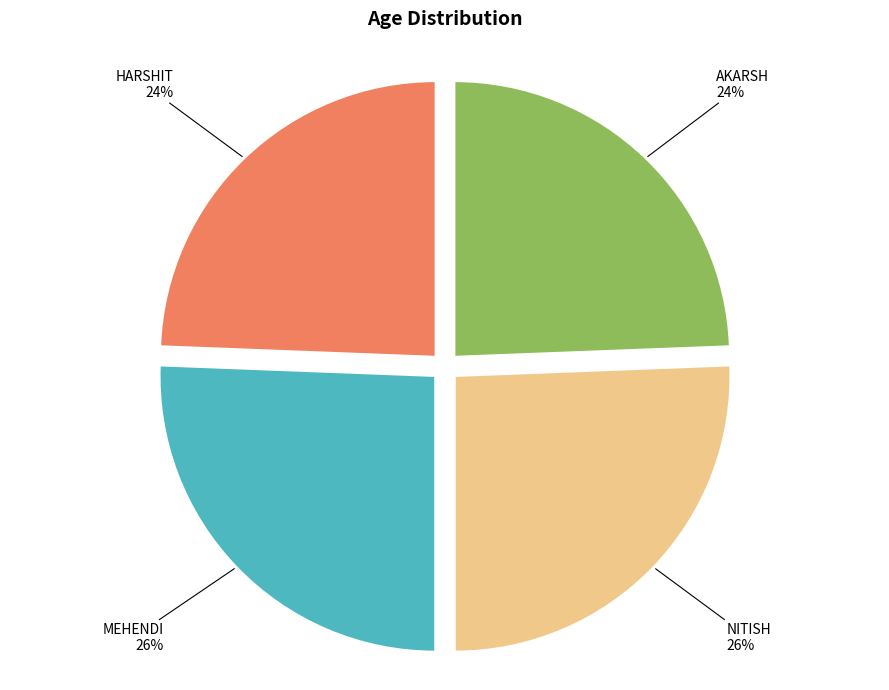

To the nearest percent, what is the average slice percentage?

25%